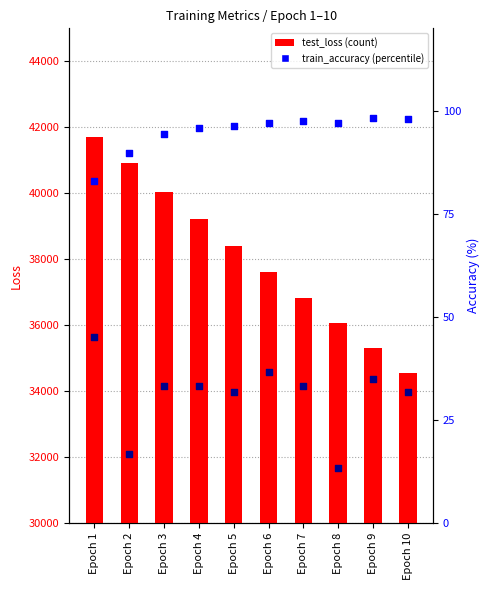

Is the value of train_accuracy at Epoch 9 greater than the value of test_accuracy at Epoch 6?

Yes